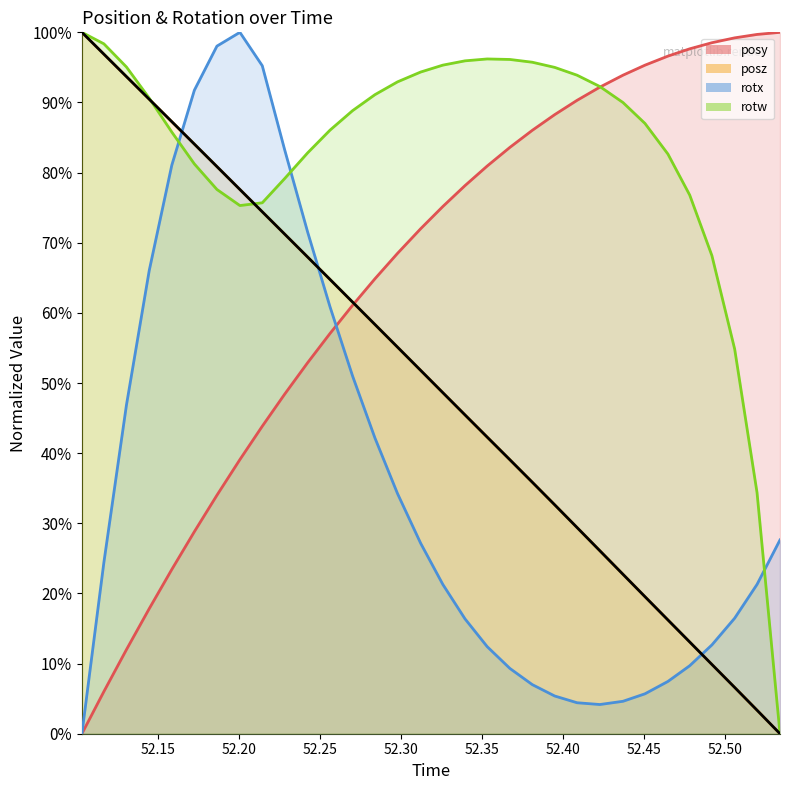

What is the maximum value shown in the chart?

1.0